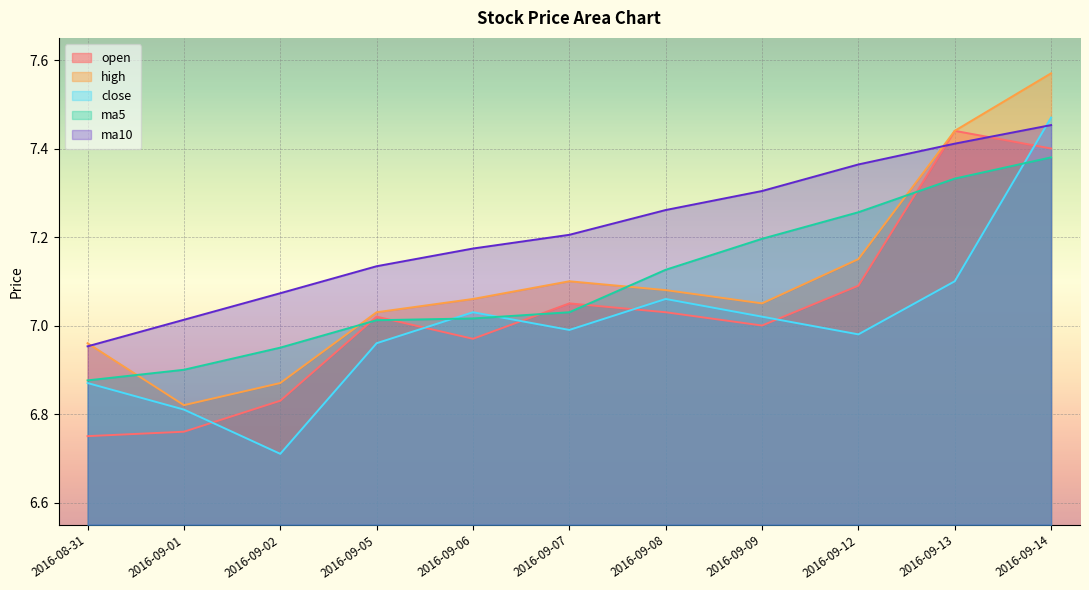

True or false: open has more than 2 interior local peaks.

True